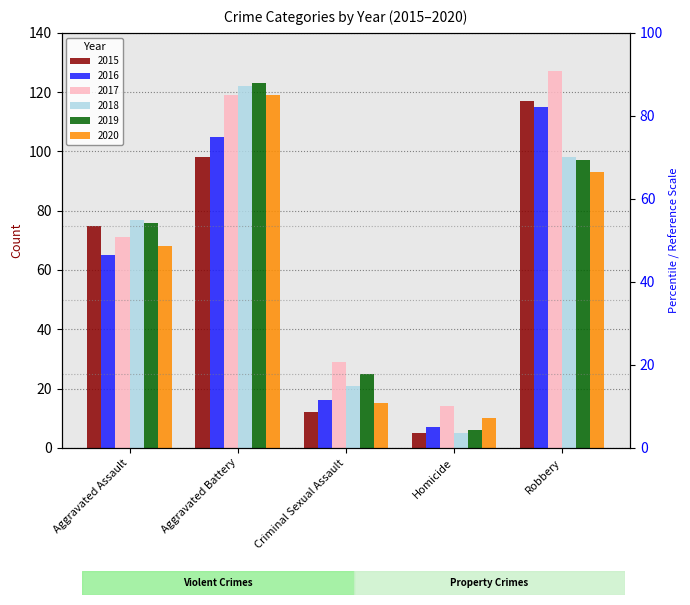

At how many categories does at least one series exceed 29?

3